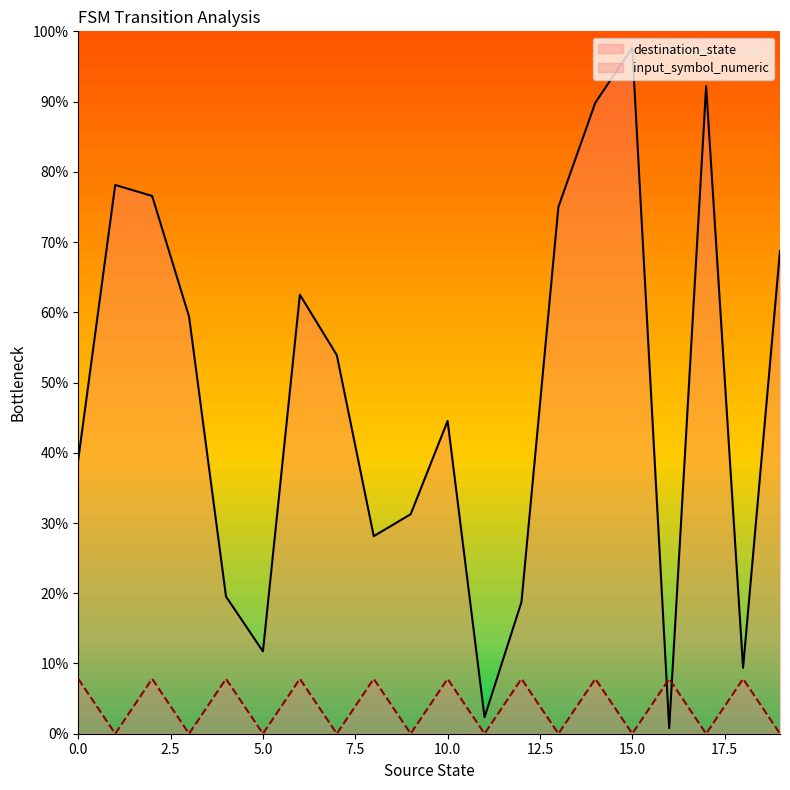

Reading right to left, transcribe all the data shown in this chart.

destination_state: 68.8	9.4	92.2	0.8	97.7	89.8	75.0	18.8	2.3	44.5	31.2	28.1	53.9	62.5	11.7	19.5	59.4	76.6	78.1	39.1
input_symbol_numeric: 0.0	7.8	0.0	7.8	0.0	7.8	0.0	7.8	0.0	7.8	0.0	7.8	0.0	7.8	0.0	7.8	0.0	7.8	0.0	7.8